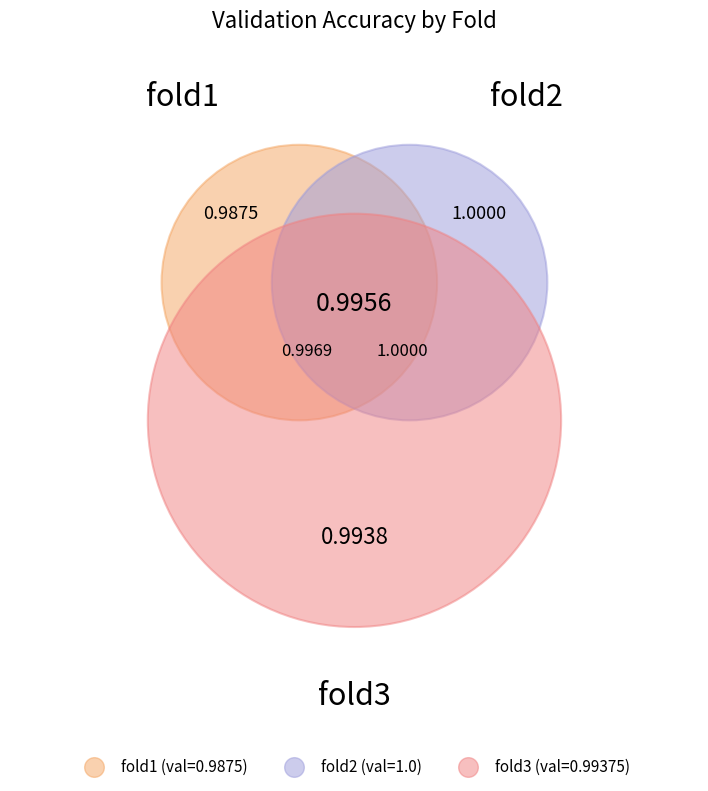

Which category has the smallest portion of the pie?

fold1